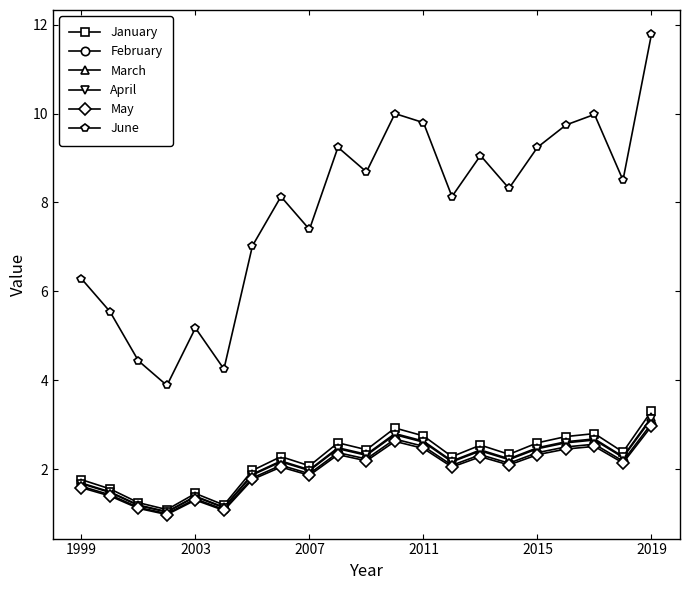

What is the value of the May point at the 5th from the left?

1.3